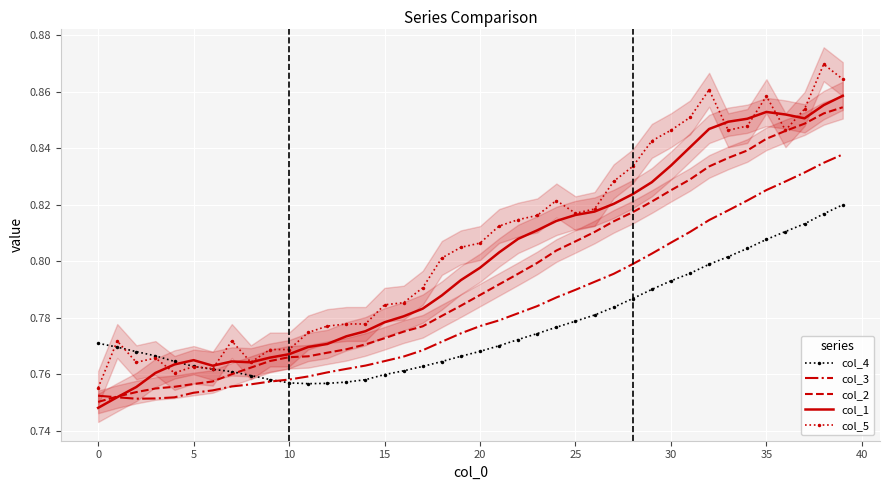

Reading left to right, list all the values displayed in this chart.

col_4: 0.8	0.8	0.8	0.8	0.8	0.8	0.8	0.8	0.8	0.8	0.8	0.8	0.8	0.8	0.8	0.8	0.8	0.8	0.8	0.8	0.8	0.8	0.8	0.8	0.8	0.8	0.8	0.8	0.8	0.8	0.8	0.8	0.8	0.8	0.8	0.8	0.8	0.8	0.8	0.8
col_3: 0.8	0.8	0.8	0.8	0.8	0.8	0.8	0.8	0.8	0.8	0.8	0.8	0.8	0.8	0.8	0.8	0.8	0.8	0.8	0.8	0.8	0.8	0.8	0.8	0.8	0.8	0.8	0.8	0.8	0.8	0.8	0.8	0.8	0.8	0.8	0.8	0.8	0.8	0.8	0.8
col_2: 0.8	0.8	0.8	0.8	0.8	0.8	0.8	0.8	0.8	0.8	0.8	0.8	0.8	0.8	0.8	0.8	0.8	0.8	0.8	0.8	0.8	0.8	0.8	0.8	0.8	0.8	0.8	0.8	0.8	0.8	0.8	0.8	0.8	0.8	0.8	0.8	0.8	0.8	0.9	0.9
col_1: 0.7	0.8	0.8	0.8	0.8	0.8	0.8	0.8	0.8	0.8	0.8	0.8	0.8	0.8	0.8	0.8	0.8	0.8	0.8	0.8	0.8	0.8	0.8	0.8	0.8	0.8	0.8	0.8	0.8	0.8	0.8	0.8	0.8	0.8	0.9	0.9	0.9	0.9	0.9	0.9
col_5: 0.8	0.8	0.8	0.8	0.8	0.8	0.8	0.8	0.8	0.8	0.8	0.8	0.8	0.8	0.8	0.8	0.8	0.8	0.8	0.8	0.8	0.8	0.8	0.8	0.8	0.8	0.8	0.8	0.8	0.8	0.8	0.9	0.9	0.8	0.8	0.9	0.8	0.9	0.9	0.9